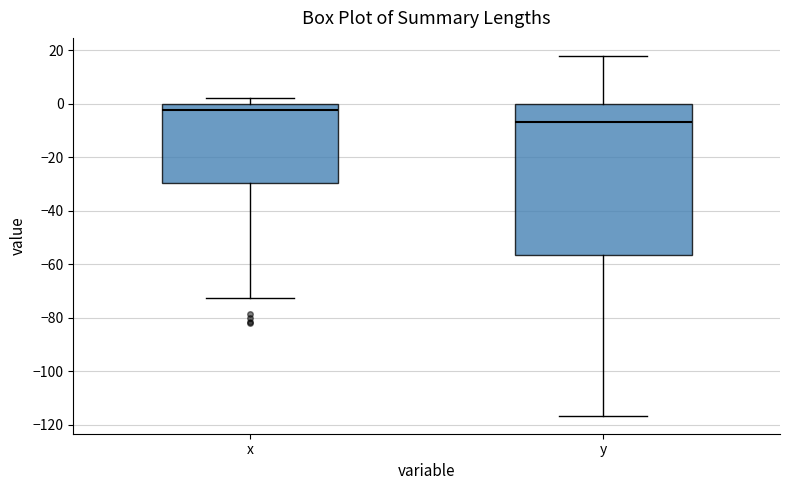

Which box has the lowest median line?

y